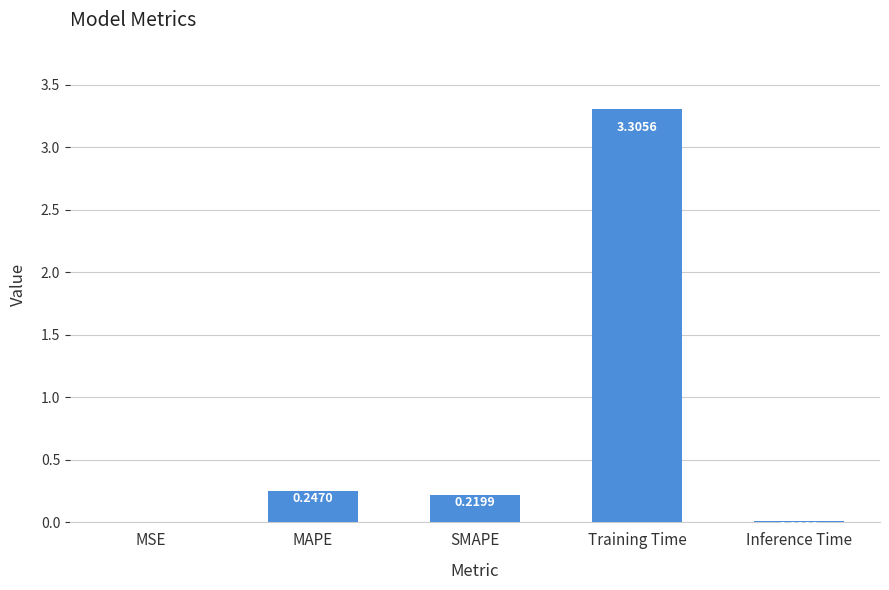

At which label is the value closest to 1?

MAPE